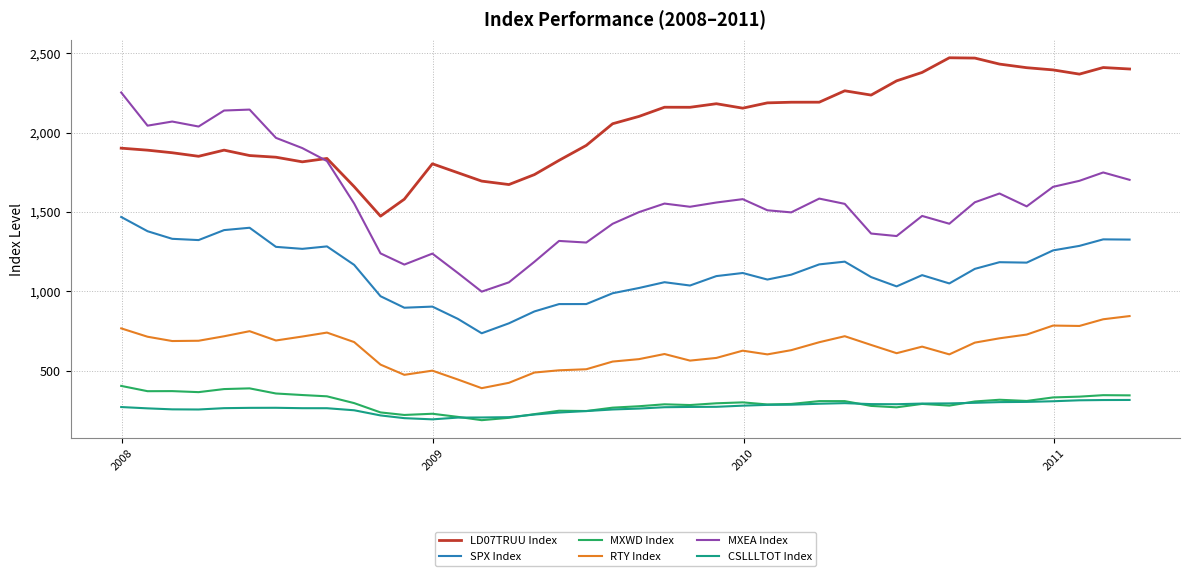

What is the sum of all MXWD Index values?

11903.2